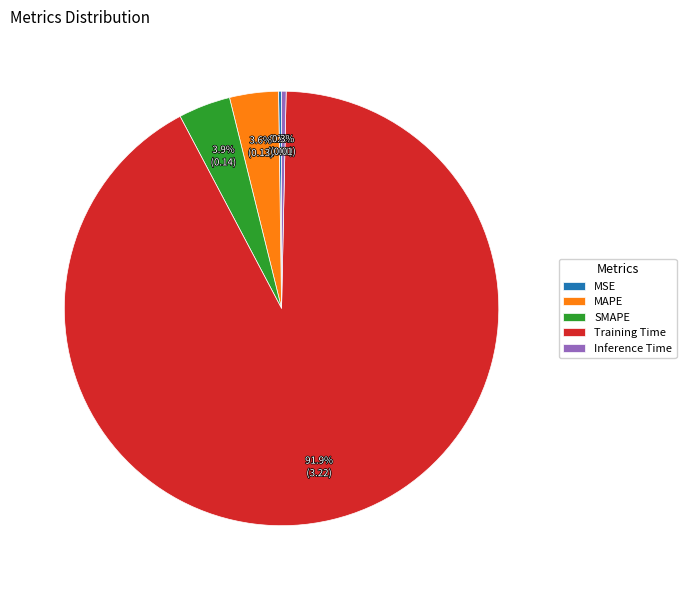

Which category has the biggest portion of the pie?

Training Time